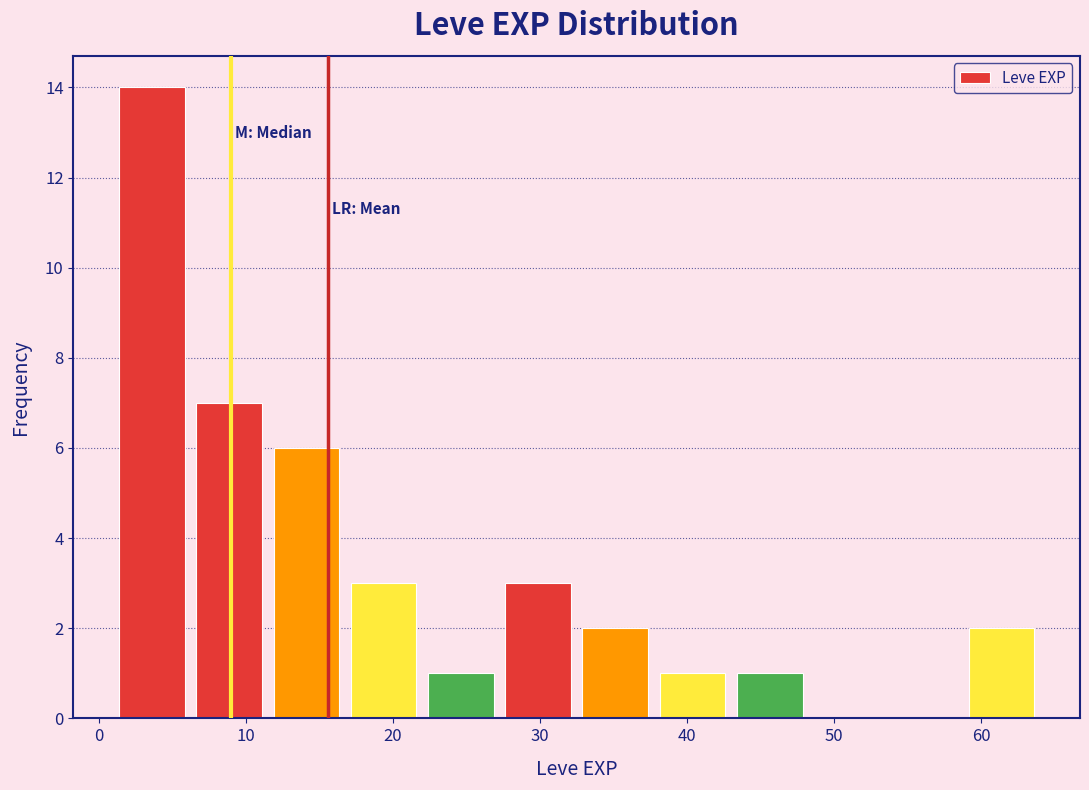

What is the height of the bar covering 59 to 64 on the x-axis? Neither the bar edges nor the heights are printed on the chart, so give them approximately, as read against the axes.

2